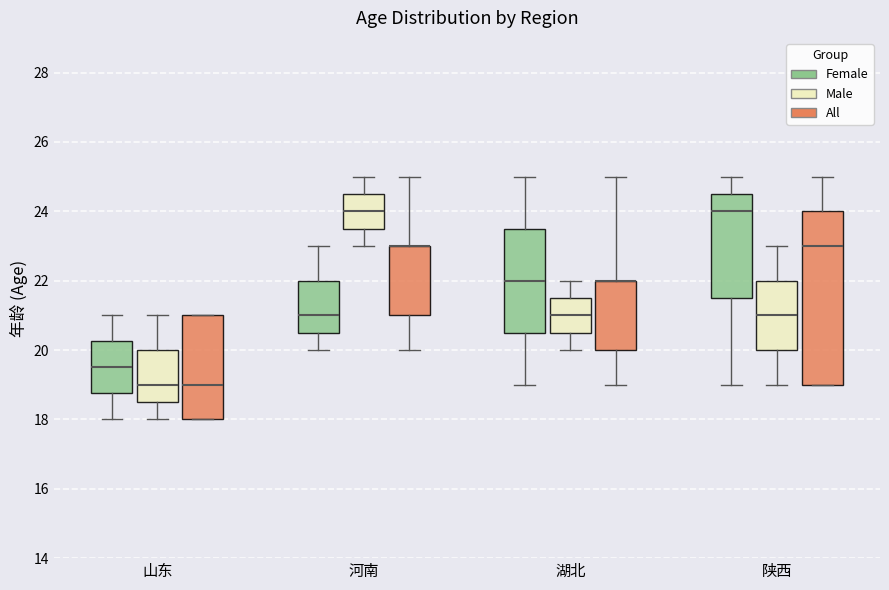

Reading left to right, transcribe this box plot: for each box, give where its median line is, the range the box spans, and where its two whiskers end, as read against the y-axis. The values are not printed on the chart, so give them approximately, as read against the axis.

山东 (Female): median 19.6, box 18.8 to 20.2, whiskers 18.0 to 21.0
山东 (Male): median 19.0, box 18.6 to 20.0, whiskers 18.0 to 21.0
山东 (All): median 19.0, box 18.0 to 21.0, whiskers 18.0 to 21.0
河南 (Female): median 21.0, box 20.6 to 22.0, whiskers 20.0 to 23.0
河南 (Male): median 24.0, box 23.6 to 24.6, whiskers 23.0 to 25.0
河南 (All): median 23.0 (drawn on the box's upper edge), box 21.0 to 23.0, whiskers 20.0 to 25.0
湖北 (Female): median 22.0, box 20.6 to 23.6, whiskers 19.0 to 25.0
湖北 (Male): median 21.0, box 20.6 to 21.6, whiskers 20.0 to 22.0
湖北 (All): median 22.0 (drawn on the box's upper edge), box 20.0 to 22.0, whiskers 19.0 to 25.0
陕西 (Female): median 24.0, box 21.6 to 24.6, whiskers 19.0 to 25.0
陕西 (Male): median 21.0, box 20.0 to 22.0, whiskers 19.0 to 23.0
陕西 (All): median 23.0, box 19.0 to 24.0, whiskers 19.0 to 25.0